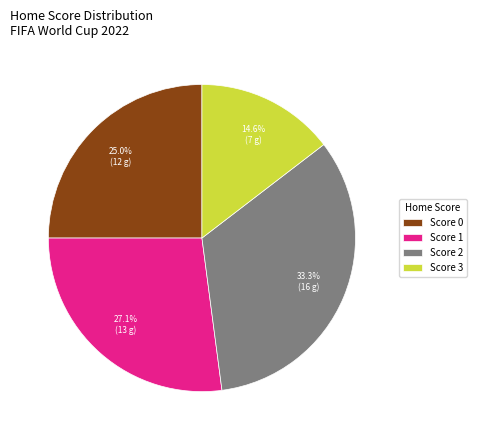

How many segments does this pie chart have?

4